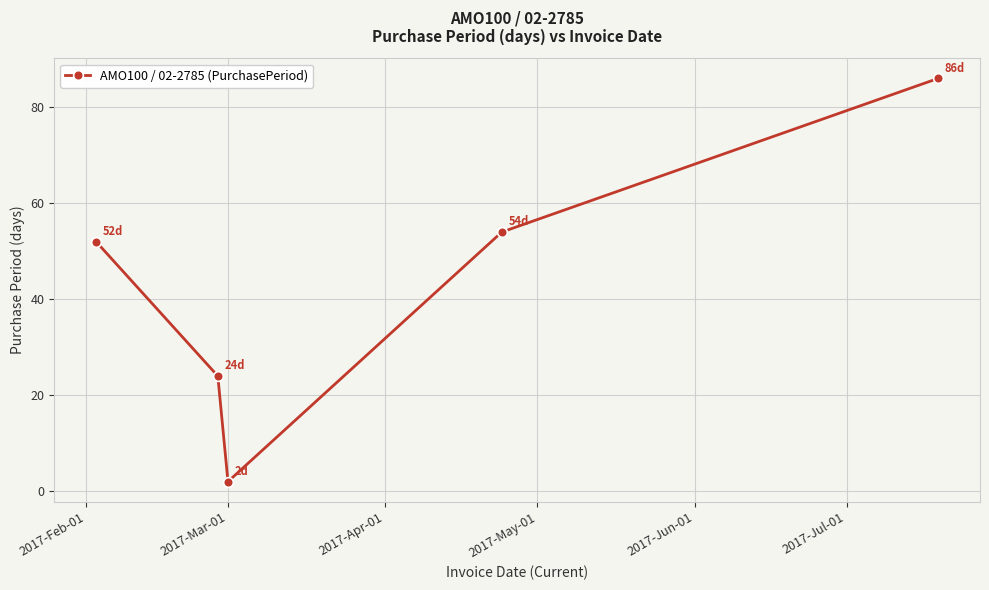

What is the difference between the maximum and minimum values?

84